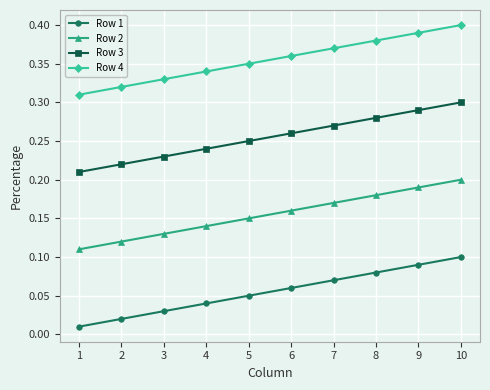

Which category has the highest value in the Row 1 series?

10